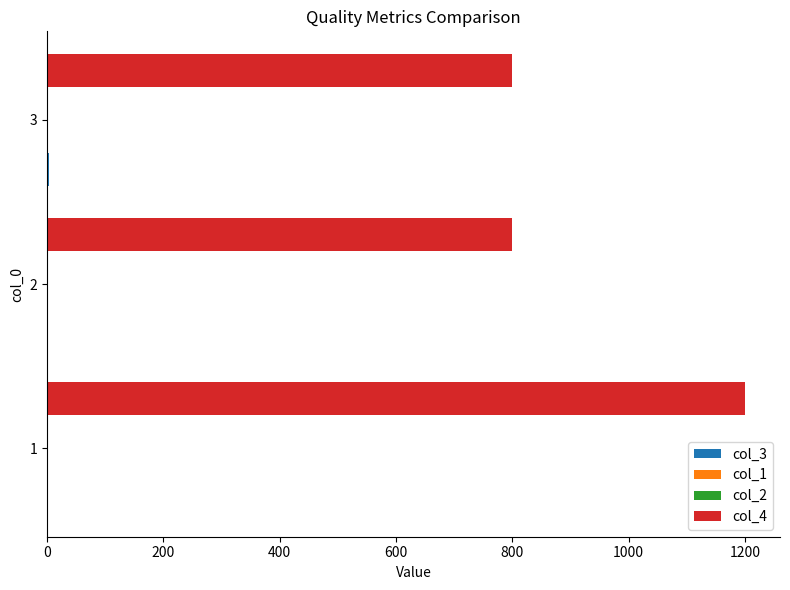

Which series has the largest total across all categories?

col_4